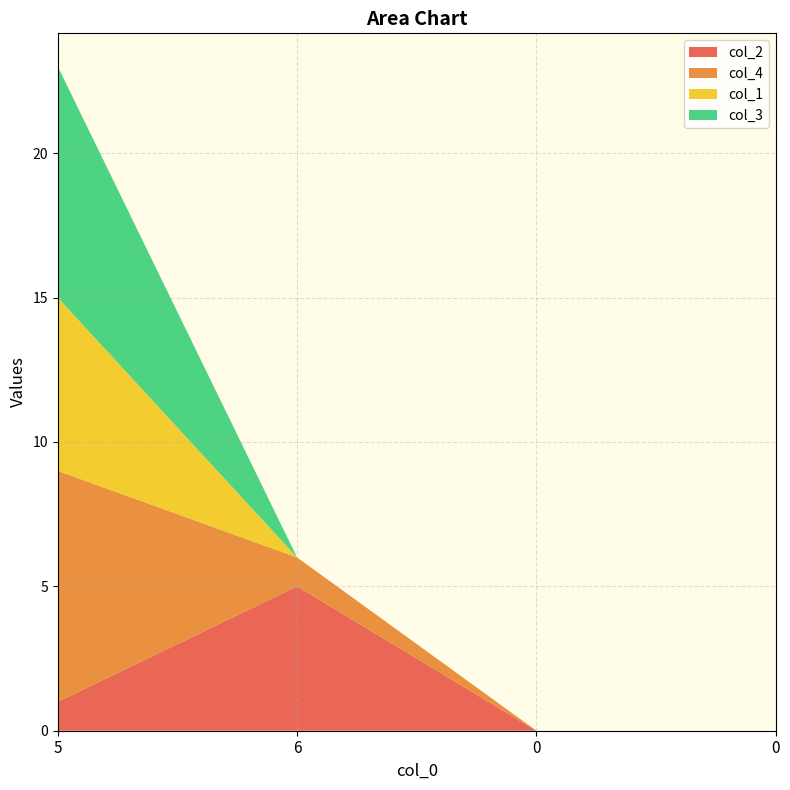

Reading left to right, what are all the values shown in this chart?

col_2: 5=1	6=5	0=0	0=0
col_4: 5=8	6=1	0=0	0=0
col_1: 5=6	6=0	0=0	0=0
col_3: 5=8	6=0	0=0	0=0